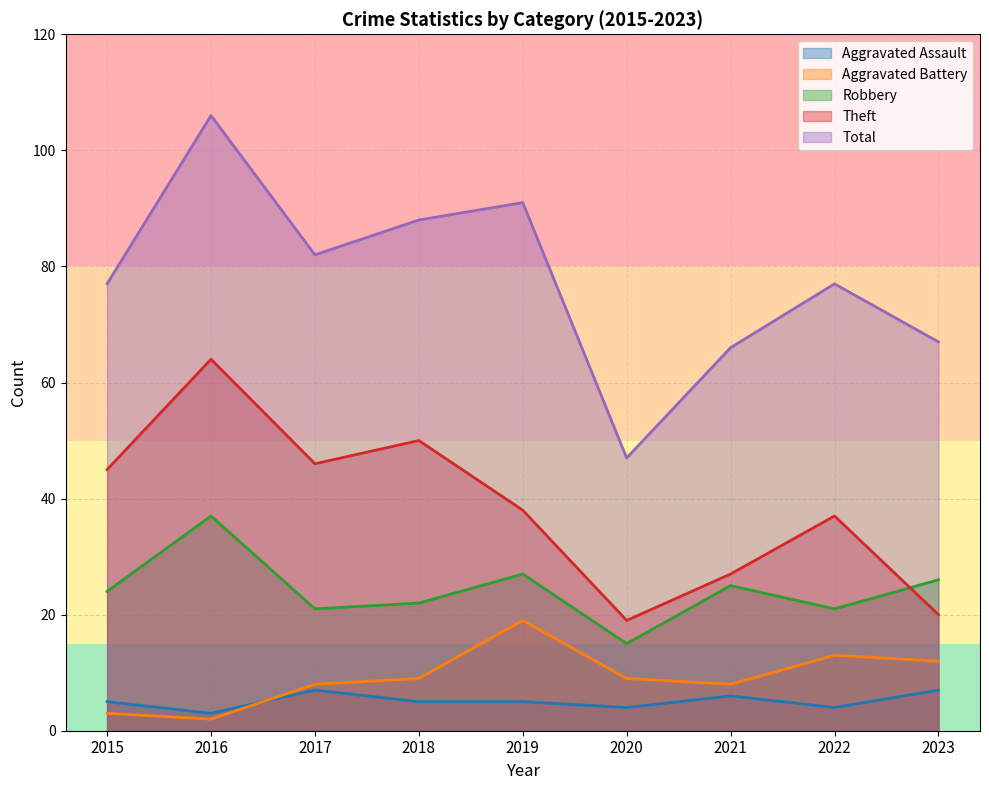

What is the spread (max minus min) of values at 2016?

104